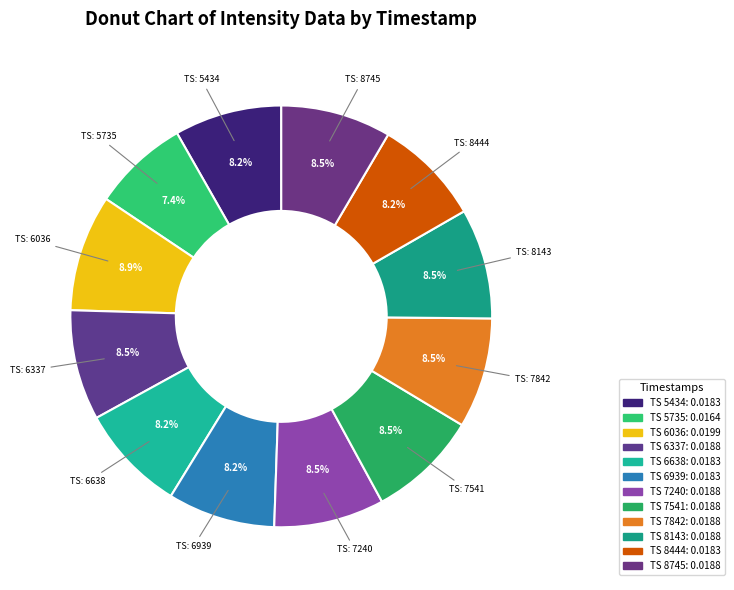

How many segments does this pie chart have?

12